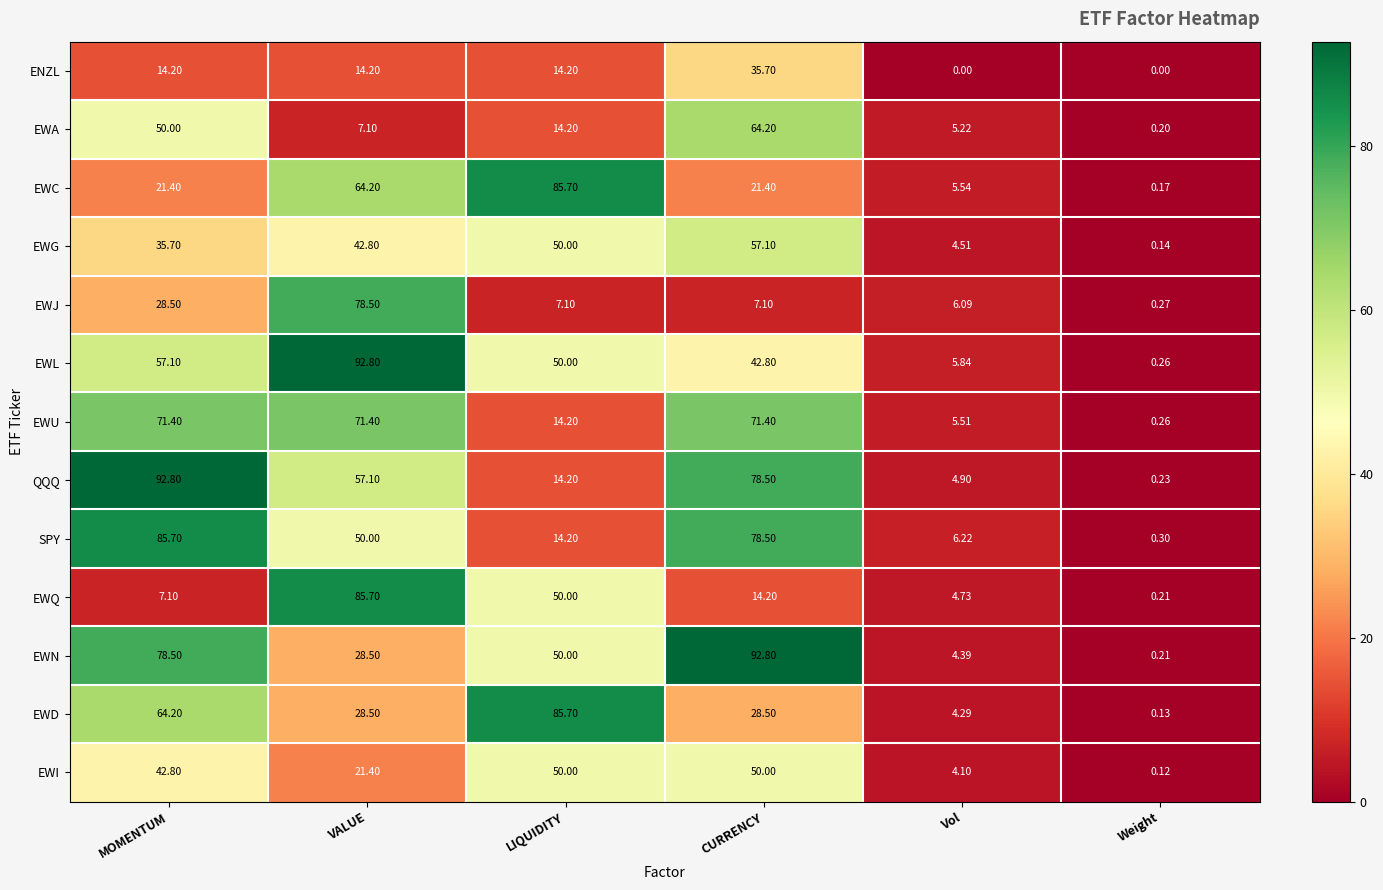

Where does the EWJ series first go above 7?

MOMENTUM